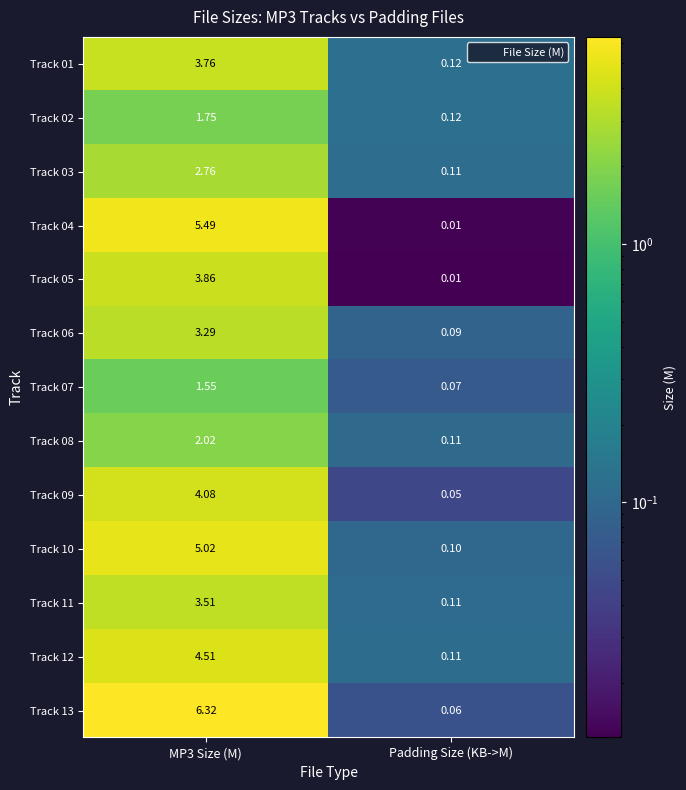

Is the value of Track 13 at MP3 Size (M) greater than the value of Track 02 at Padding Size (KB->M)?

Yes